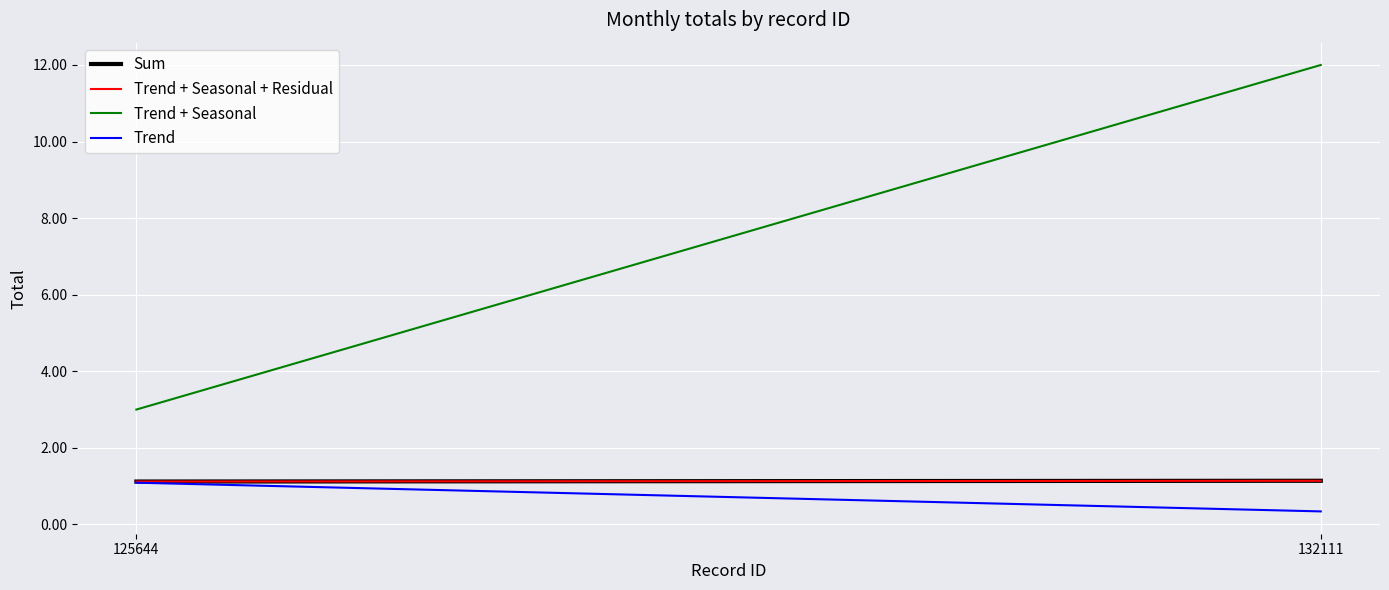

The Trend + Seasonal series shows 16.7 at 132111. True or false?

False